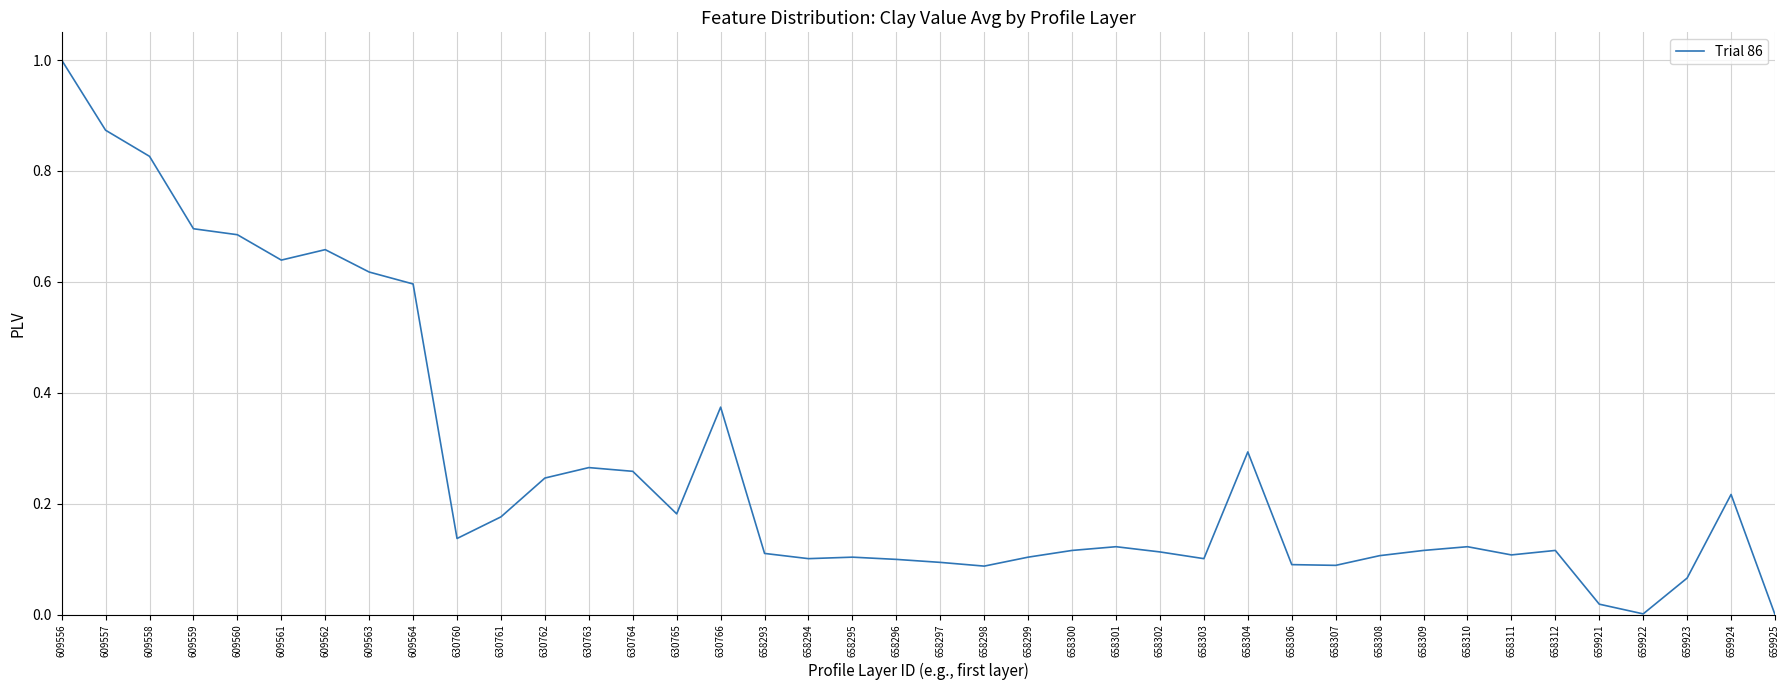

Is it true that the value at 609556 is 1.0?

True